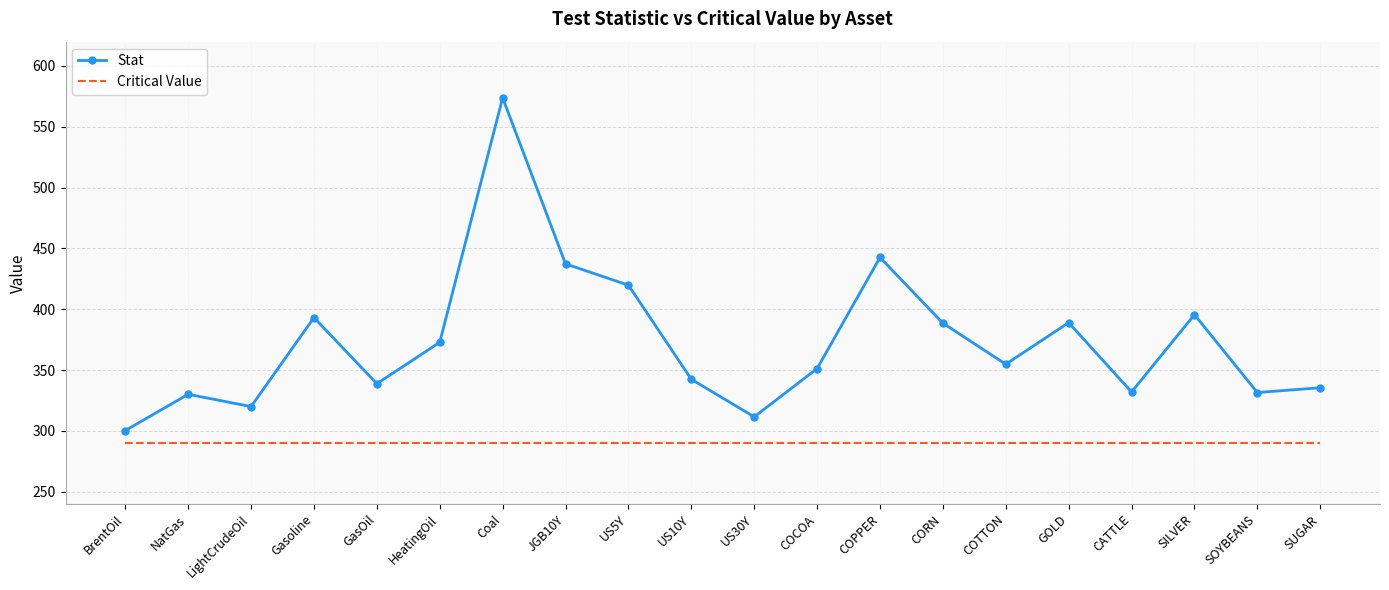

List the series in order of their overall mean, lowest first.

Critical Value, Stat